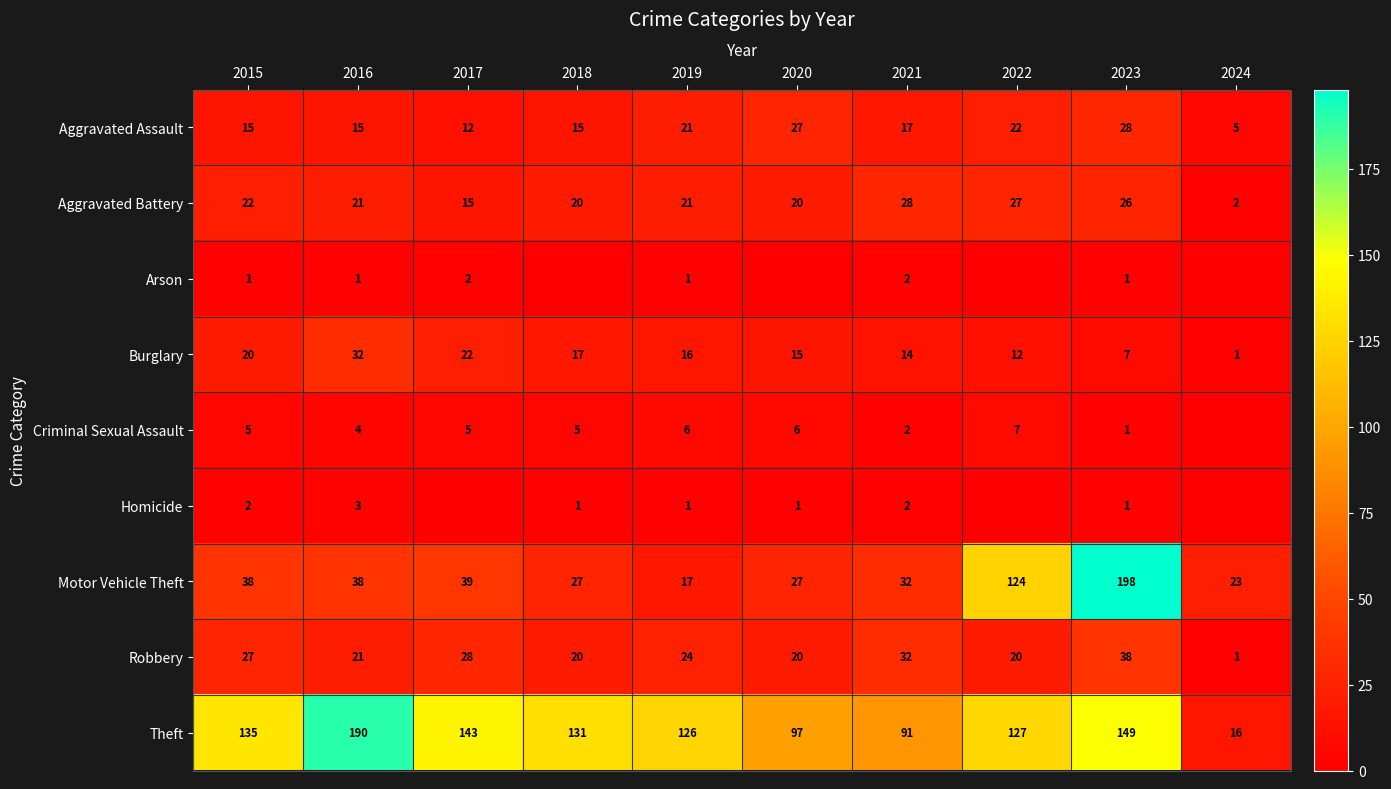

Rank the categories by Theft value from highest to lowest.

2016, 2023, 2017, 2015, 2018, 2022, 2019, 2020, 2021, 2024